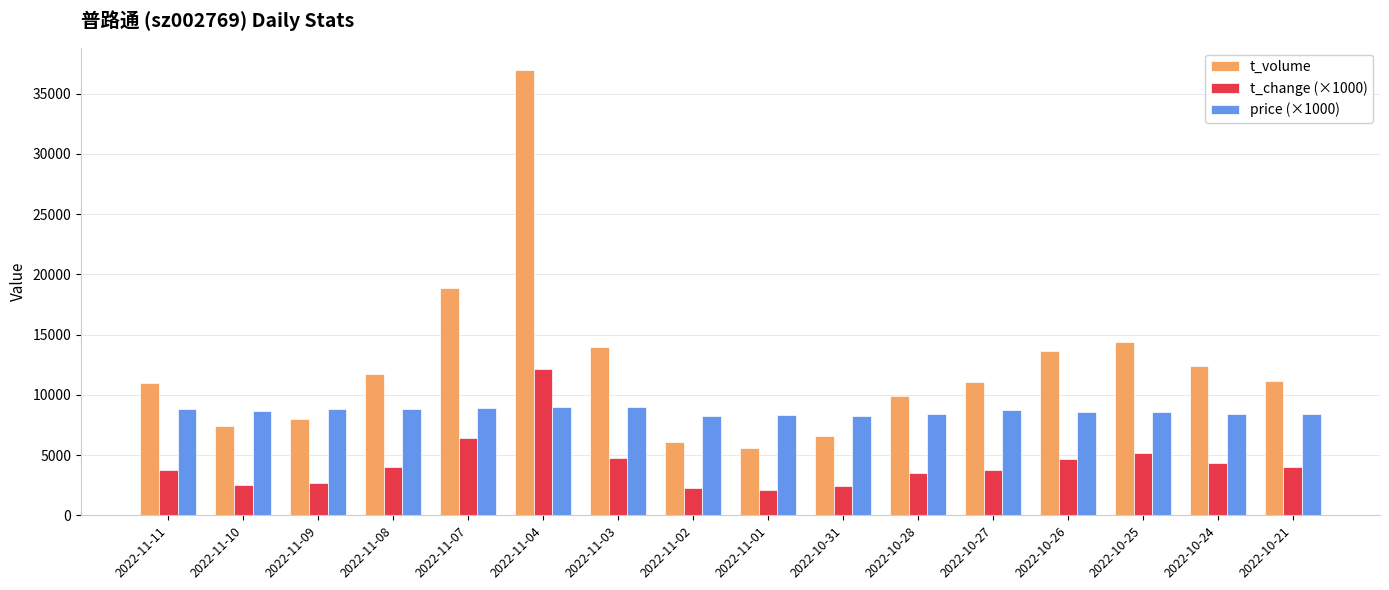

Read the price (×1000) value at 2022-10-28, to the nearest 50.

8400